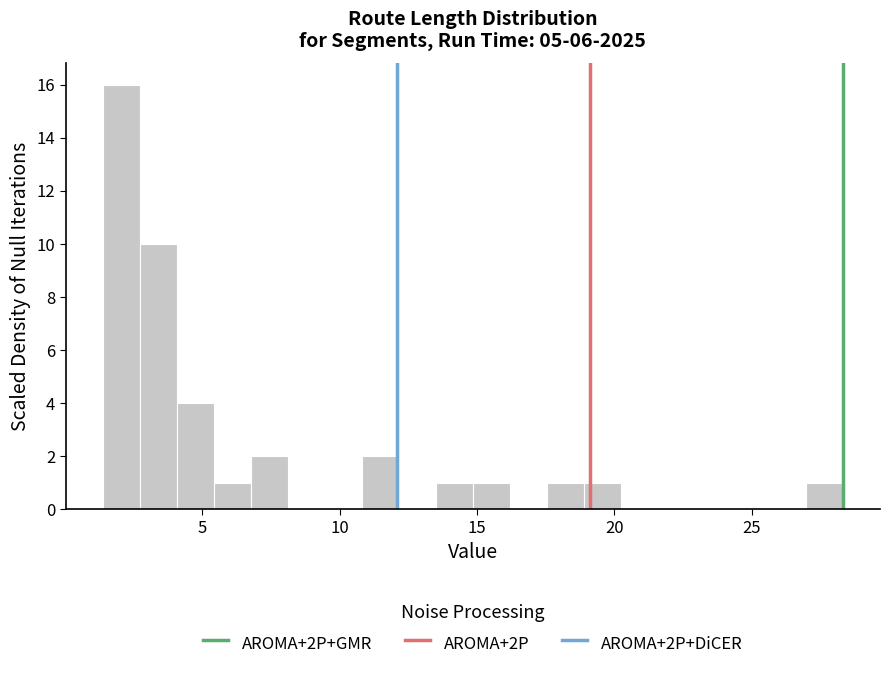

Read against the x-axis, roughly where is the centre of the tallest bar?

2.0